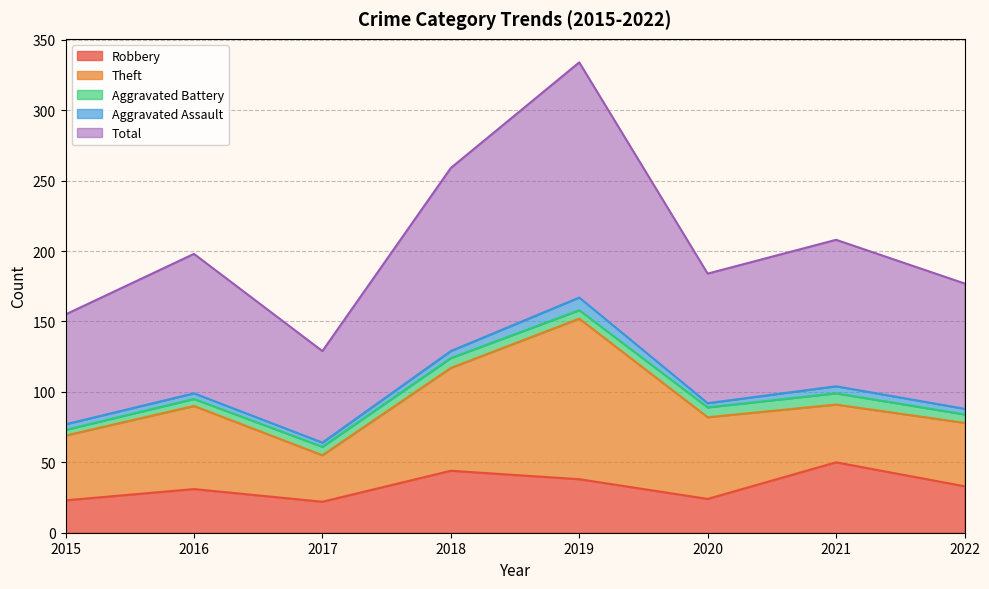

What is the difference between the Aggravated Assault values at 2021 and 2020?

2